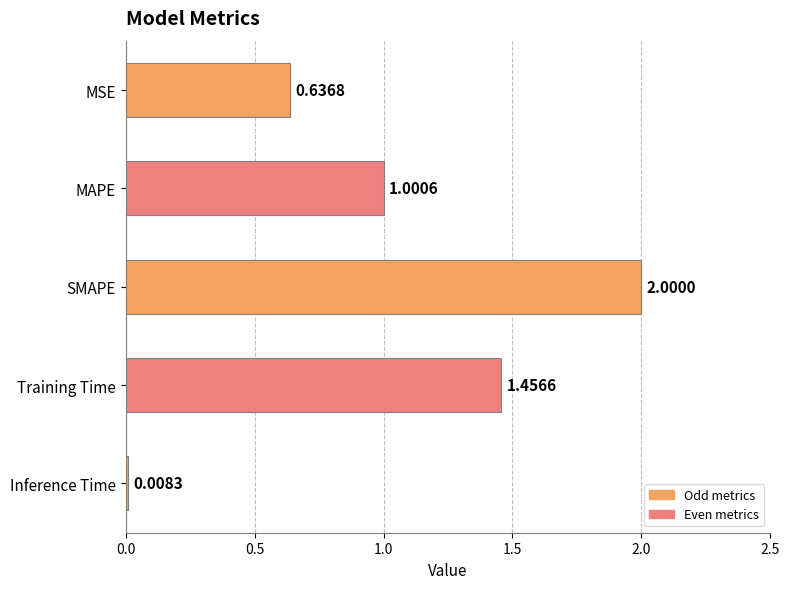

Which category has the lowest value across all series?

Inference Time